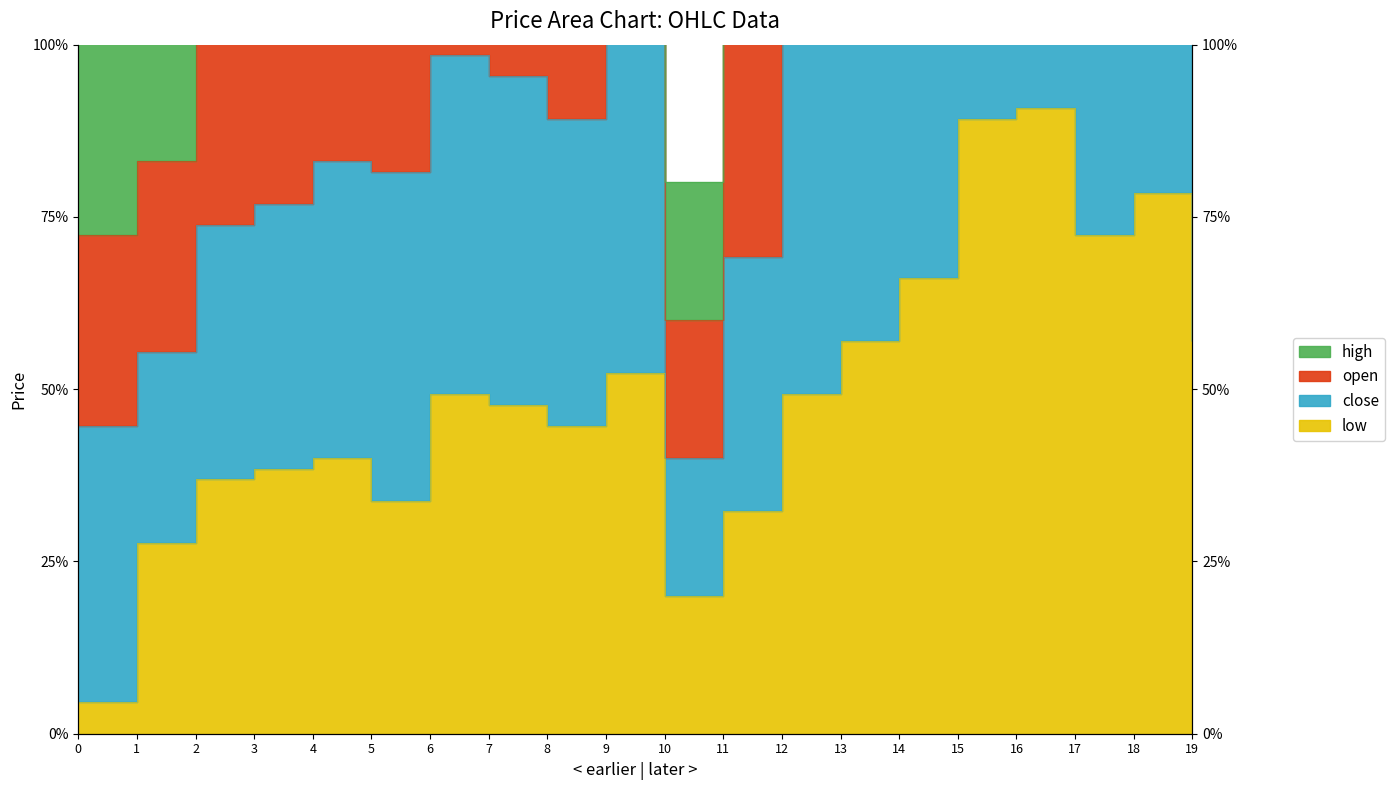

Is the value of close at 9 greater than the value of low at 12?

Yes